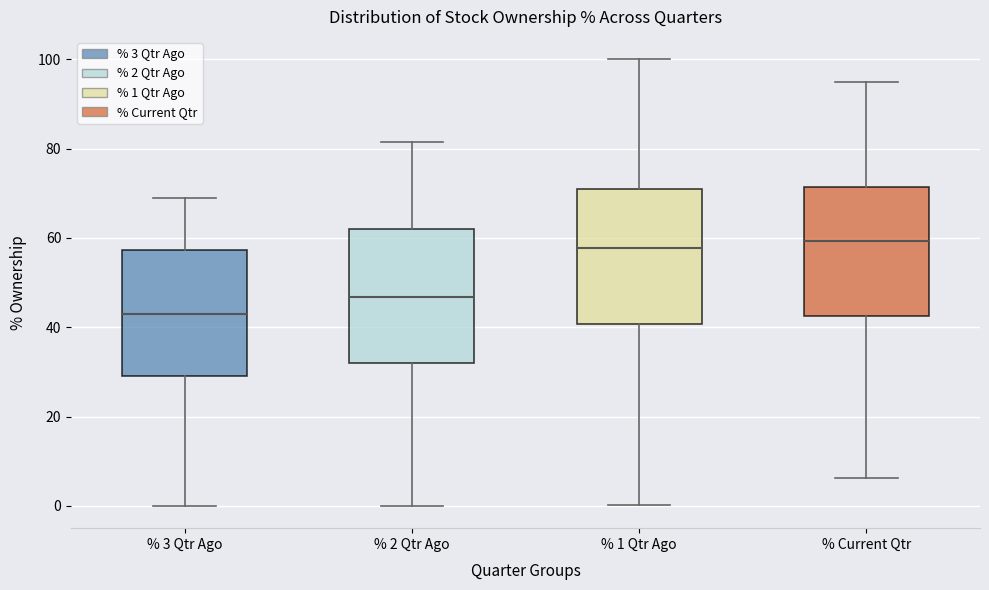

Reading left to right, read every box against the y-axis: the position of its median line, the range the box covers, and the ends of its whiskers. The values are not printed on the chart, so give them approximately, as read against the axis.

% 3 Qtr Ago: median 42, box 30 to 58, whiskers 0 to 68
% 2 Qtr Ago: median 46, box 32 to 62, whiskers 0 to 82
% 1 Qtr Ago: median 58, box 40 to 70, whiskers 0 to 100
% Current Qtr: median 60, box 42 to 72, whiskers 6 to 96